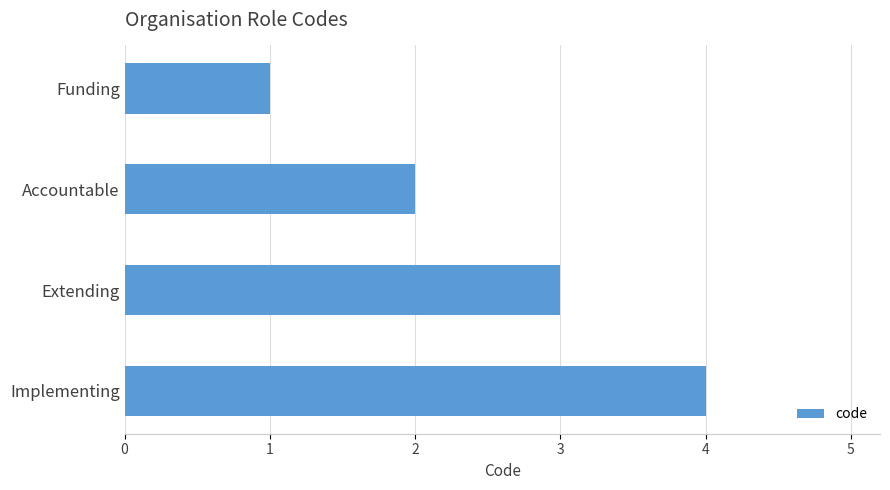

What is the label of the 4th bar from the bottom?

Funding